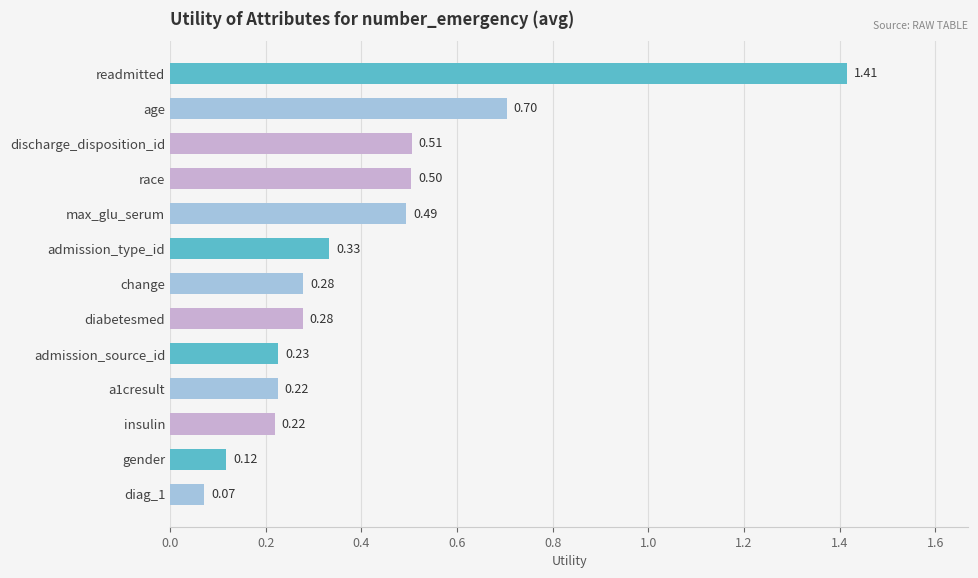

What is the change in value from discharge_disposition_id to a1cresult?

-0.3